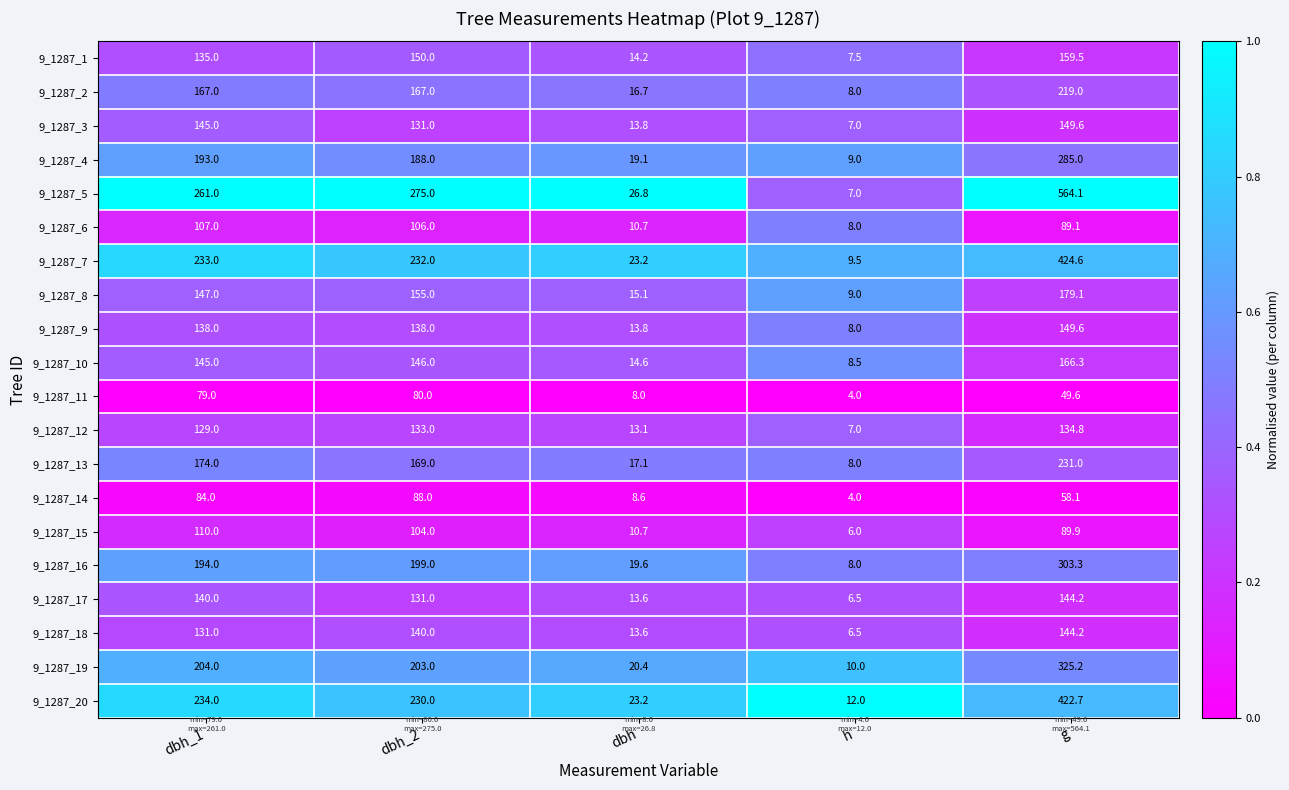

Is it true that 9_1287_7 equals 717.8 at g?

False